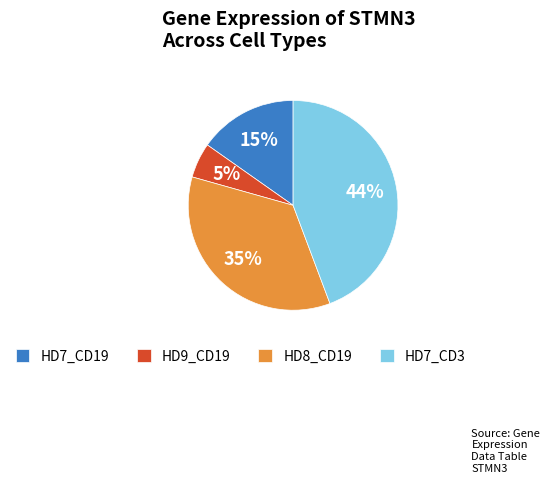

Is HD9_CD19 the majority of the pie?

No